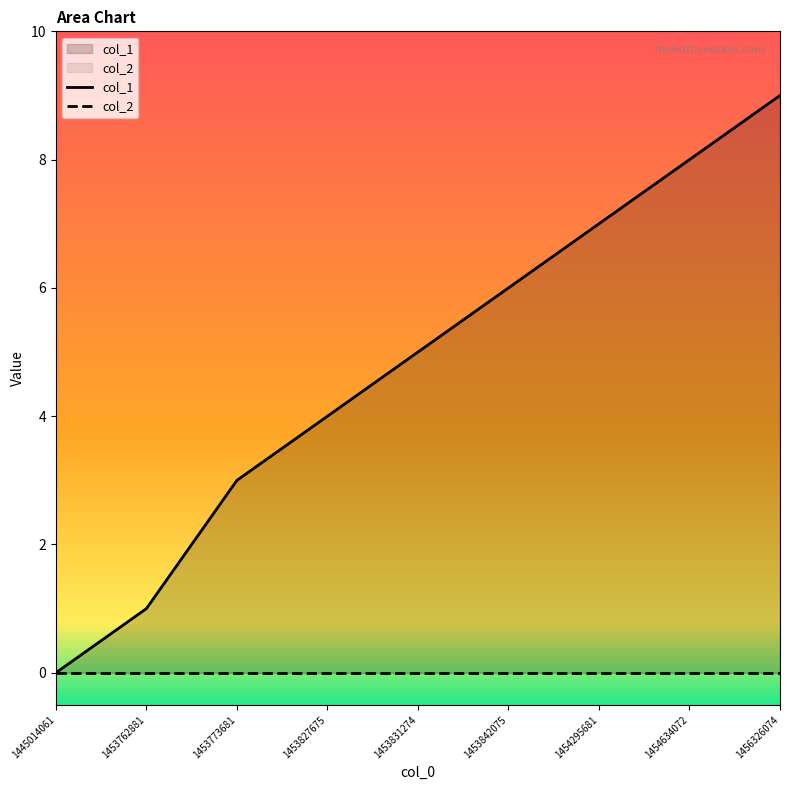

What is the sum of all col_1 values?

43